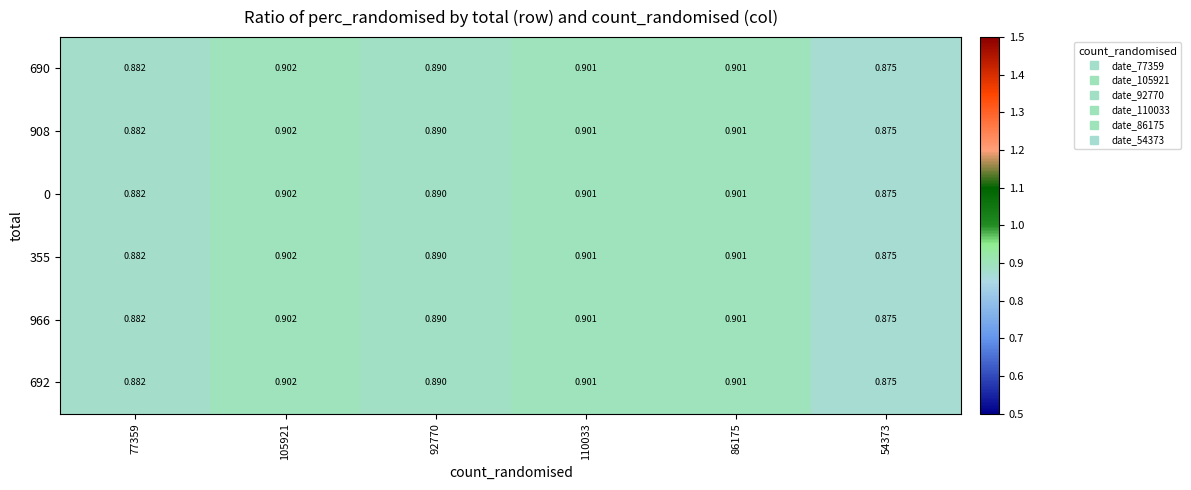

Is the value of 355 at 110033 greater than the value of 966 at 105921?

No